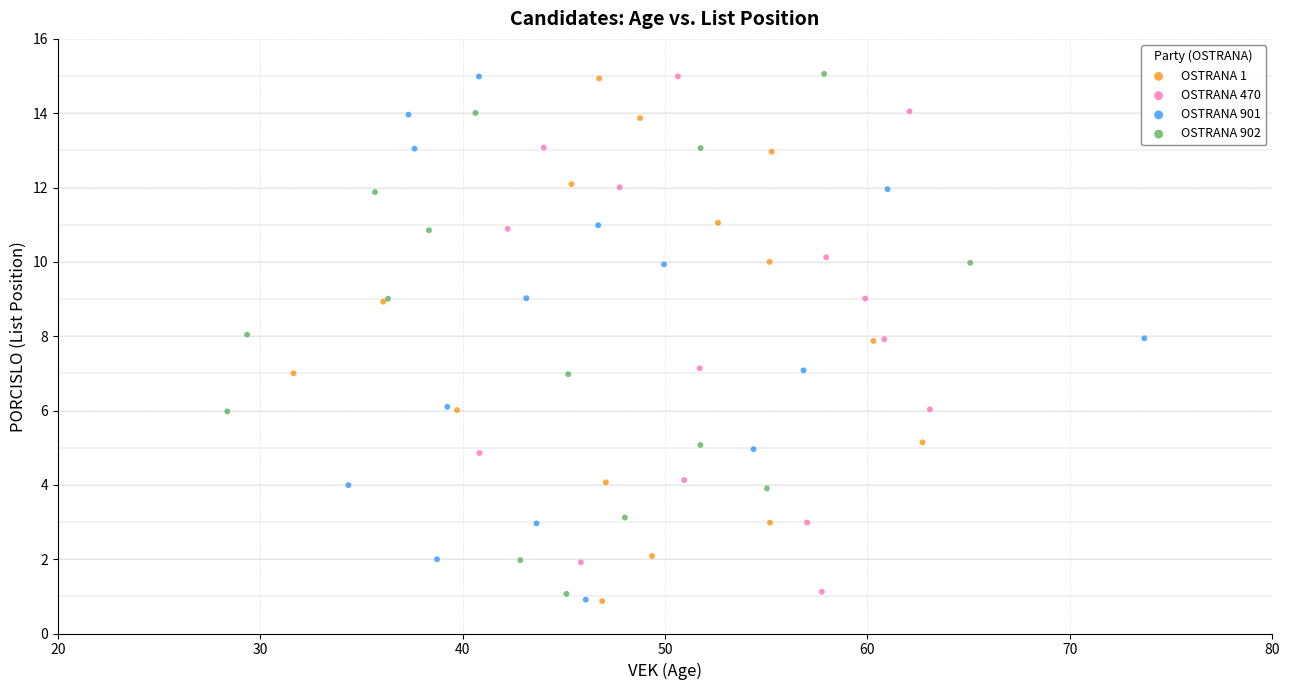

Which series has the widest spread of Y values?

OSTRANA 901